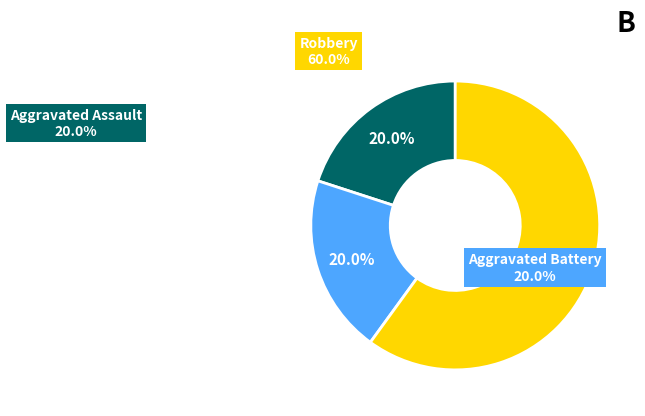

To the nearest percent, what is the average slice percentage?

33%